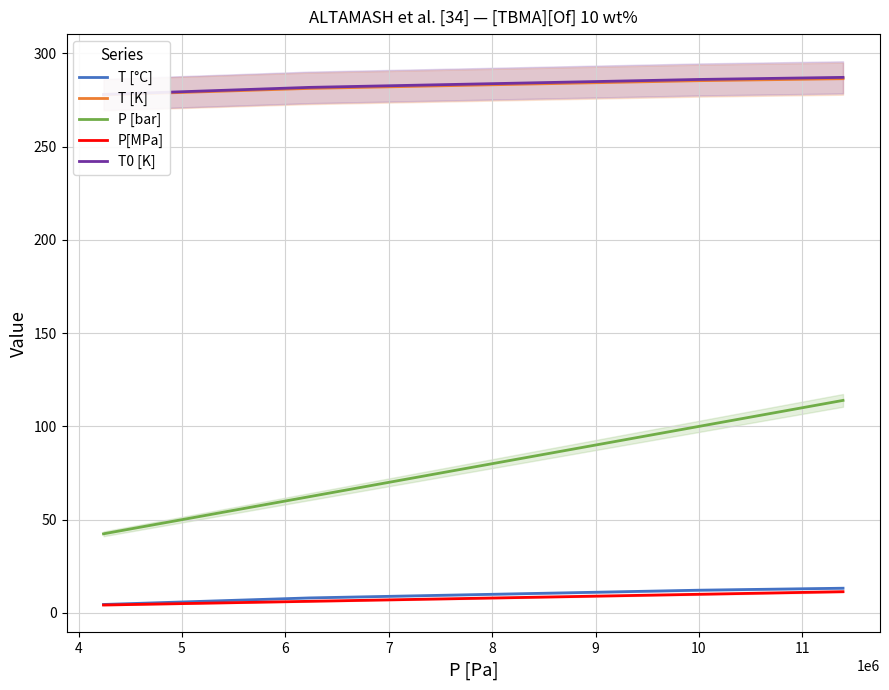

What is the maximum value for P [bar]?

113.9